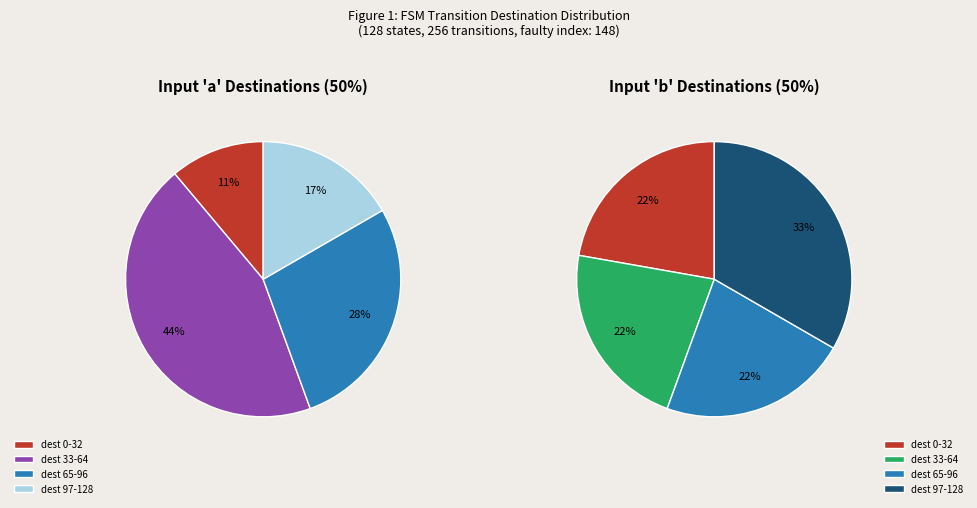

Is there a majority slice in this chart?

No